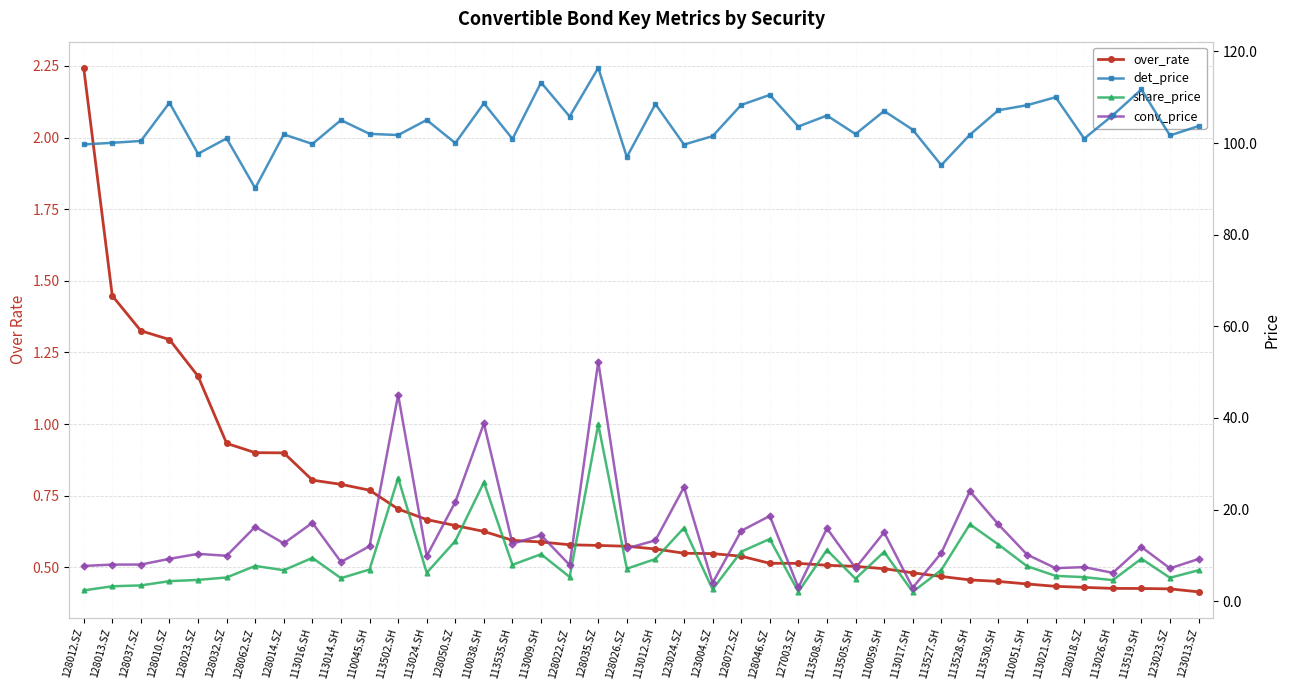

List the labels in order of det_price value, smallest first.

128062.SZ, 113527.SH, 128026.SZ, 128023.SZ, 123024.SZ, 128012.SZ, 113016.SH, 128050.SZ, 128013.SZ, 128037.SZ, 113535.SH, 128018.SZ, 128032.SZ, 123004.SZ, 123023.SZ, 113502.SH, 113528.SH, 128014.SZ, 113505.SH, 110045.SH, 113017.SH, 127003.SZ, 123013.SZ, 113014.SH, 113024.SH, 128022.SZ, 113508.SH, 113026.SH, 110059.SH, 113530.SH, 110051.SH, 128072.SZ, 113012.SH, 110038.SH, 128010.SZ, 113021.SH, 128046.SZ, 113519.SH, 113009.SH, 128035.SZ